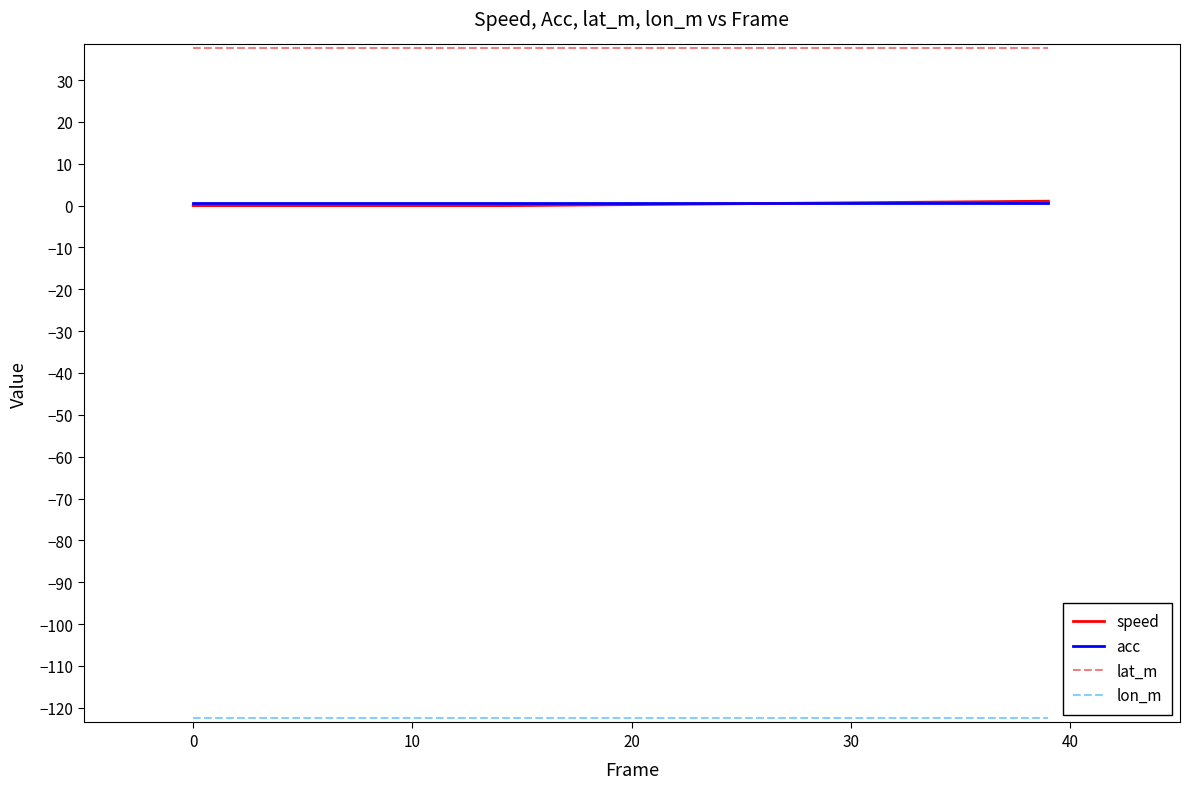

Which series has the largest total across all categories?

lat_m